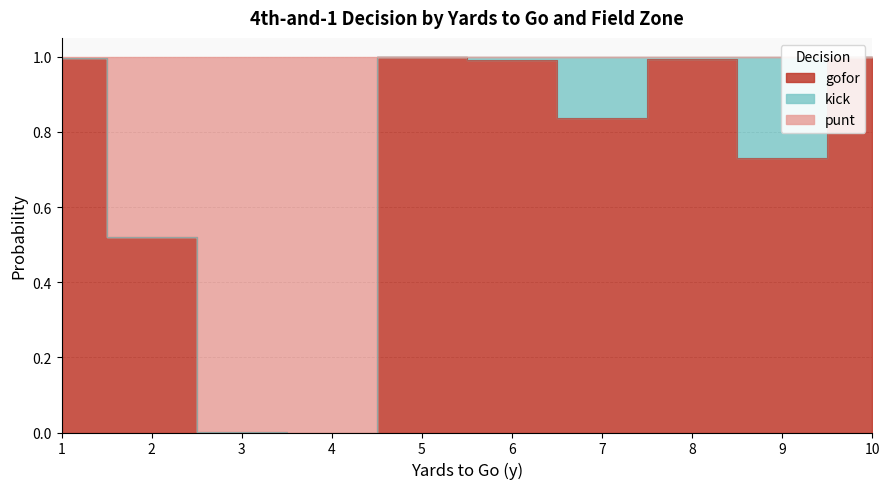

True or false: gofor and punt cross at least once.

False